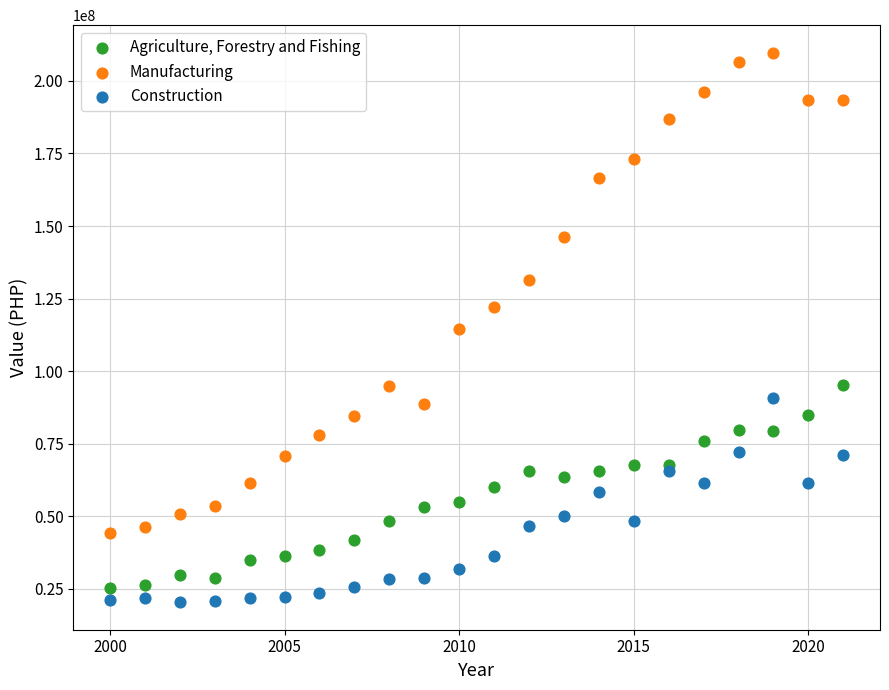

Which series contains the lowest Y value?

Construction